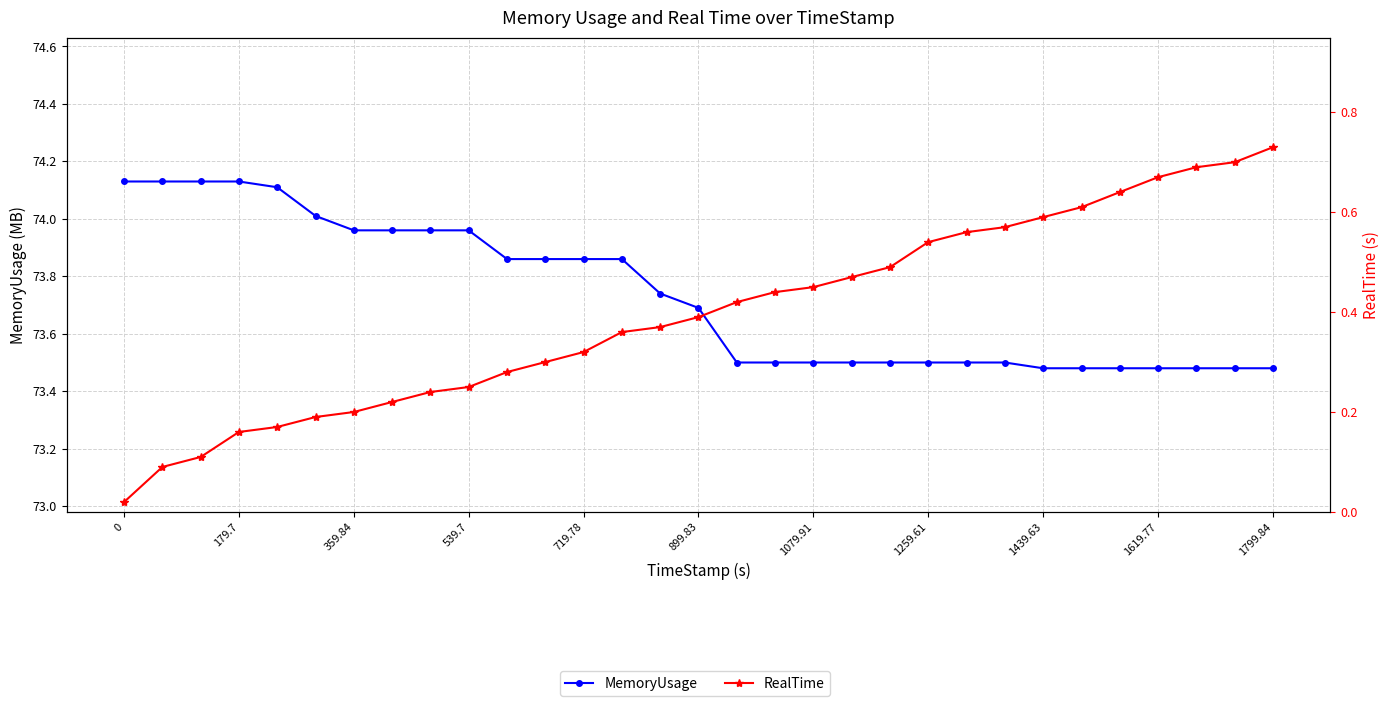

Reading left to right, extract all data points from this chart.

MemoryUsage: 74.1	74.1	74.1	74.1	74.1	74.0	74.0	74.0	74.0	74.0	73.9	73.9	73.9	73.9	73.7	73.7	73.5	73.5	73.5	73.5	73.5	73.5	73.5	73.5	73.5	73.5	73.5	73.5	73.5	73.5	73.5
RealTime: 0.0	0.1	0.1	0.2	0.2	0.2	0.2	0.2	0.2	0.2	0.3	0.3	0.3	0.4	0.4	0.4	0.4	0.4	0.5	0.5	0.5	0.5	0.6	0.6	0.6	0.6	0.6	0.7	0.7	0.7	0.7